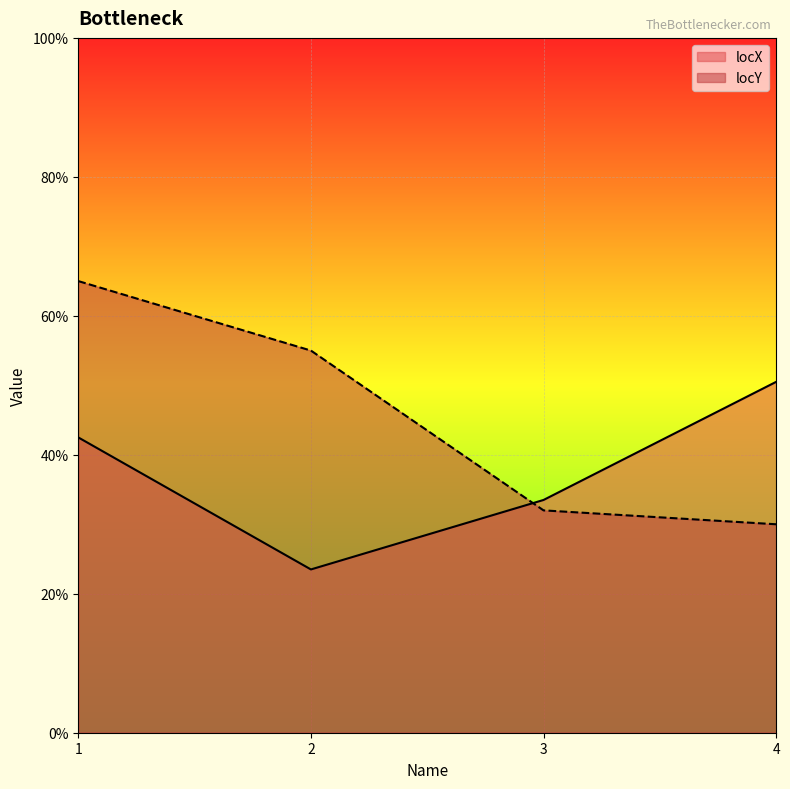

What is the value of the locX point at the 1st from the left?

42.5